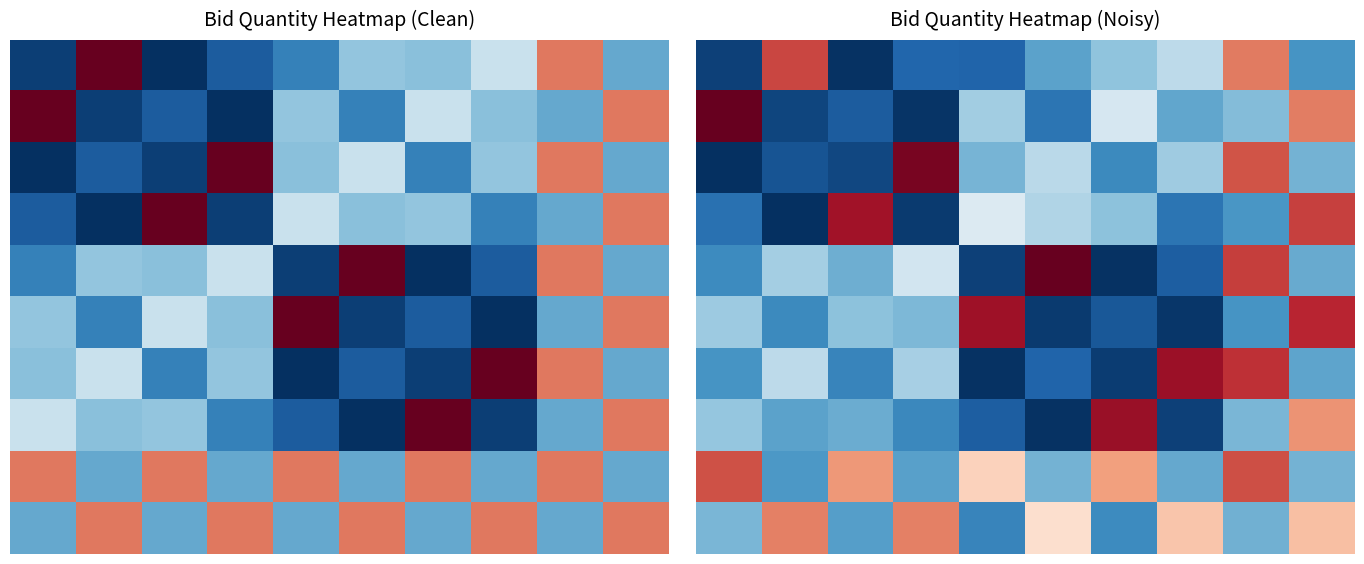

Reading left to right, what are all the values shown in this chart?

row_0: 0=1.1	1=11.7	2=0.8	3=2.0	4=2.0	5=3.8	6=4.6	7=5.5	8=10.7	9=3.4
row_1: 0=15.6	1=1.2	2=1.8	3=0.8	4=5.0	5=2.5	6=6.1	7=3.9	8=4.4	9=10.6
row_2: 0=0.7	1=1.6	2=1.3	3=13.5	4=4.2	5=5.5	6=3.1	7=4.9	8=11.4	9=4.1
row_3: 0=2.4	1=0.7	2=12.8	3=1.0	4=6.3	5=5.3	6=4.6	7=2.5	8=3.4	9=11.7
row_4: 0=3.1	1=5.0	2=4.1	3=6.0	4=1.1	5=14.3	6=0.8	7=1.9	8=11.8	9=3.9
row_5: 0=4.9	1=3.1	2=4.5	3=4.3	4=12.8	5=1.0	6=1.7	7=0.8	8=3.4	9=12.2
row_6: 0=3.4	1=5.5	2=2.9	3=5.1	4=0.8	5=2.0	6=1.0	7=12.9	8=12.1	9=3.8
row_7: 0=4.7	1=3.7	2=4.0	3=3.0	4=1.8	5=0.8	6=12.9	7=1.1	8=4.3	9=10.2
row_8: 0=11.4	1=3.5	2=10.1	3=3.7	4=8.8	5=4.2	6=9.9	7=3.9	8=11.5	9=4.2
row_9: 0=4.3	1=10.5	2=3.6	3=10.6	4=2.9	5=8.4	6=3.1	7=9.1	8=4.1	9=9.2